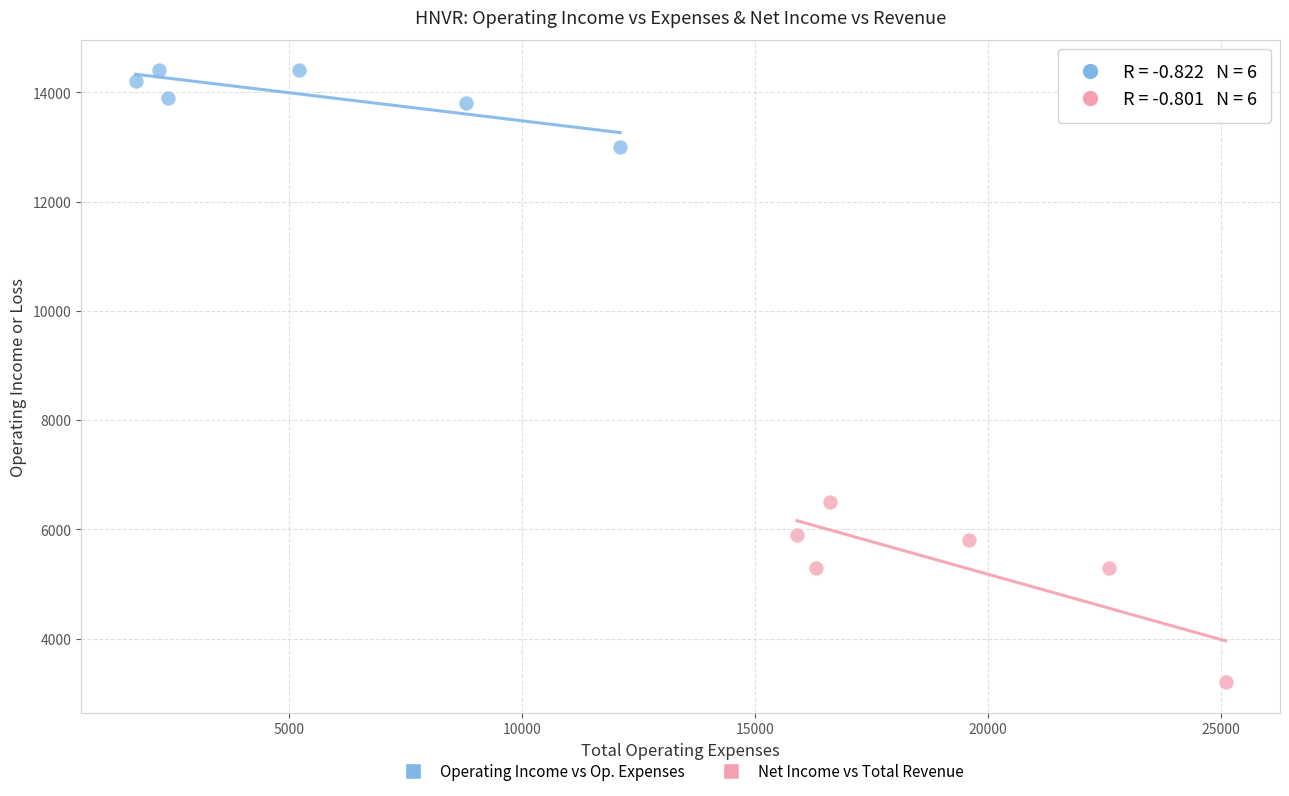

Which series reaches the maximum Y coordinate?

Operating Income vs Op. Expenses